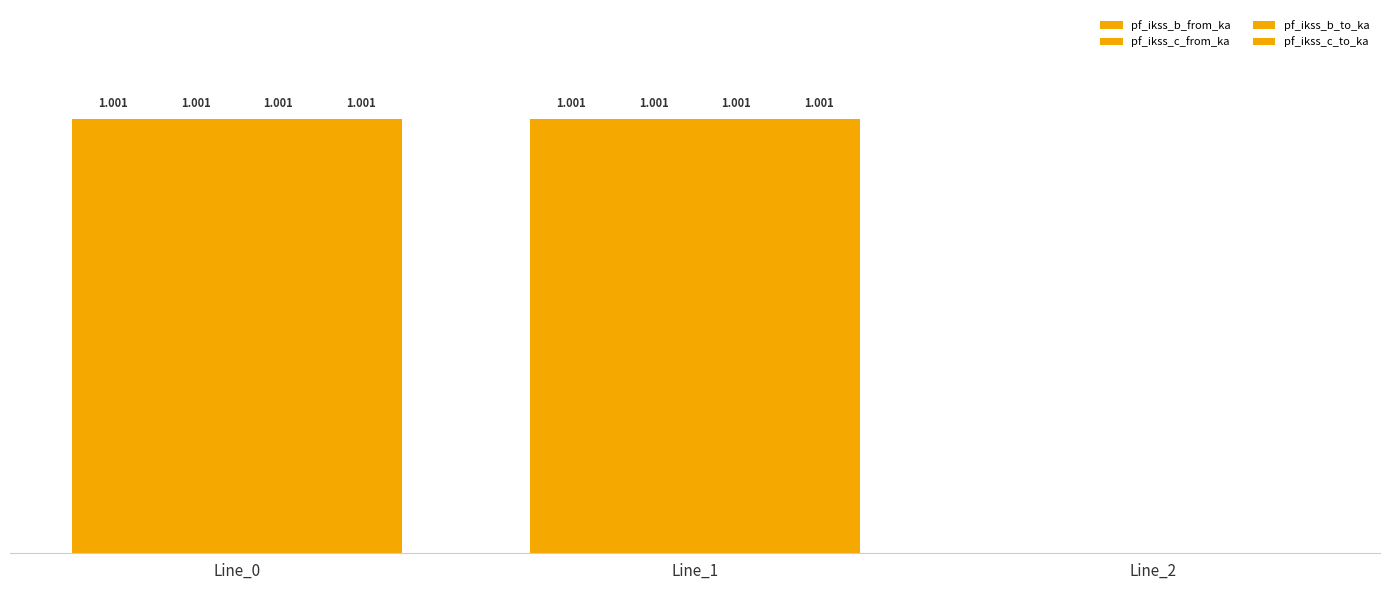

Reading left to right, transcribe all the data shown in this chart.

pf_ikss_b_from_ka: Line_0=1.0	Line_1=1.0	Line_2=0.0
pf_ikss_c_from_ka: Line_0=1.0	Line_1=1.0	Line_2=0.0
pf_ikss_b_to_ka: Line_0=1.0	Line_1=1.0	Line_2=0.0
pf_ikss_c_to_ka: Line_0=1.0	Line_1=1.0	Line_2=0.0